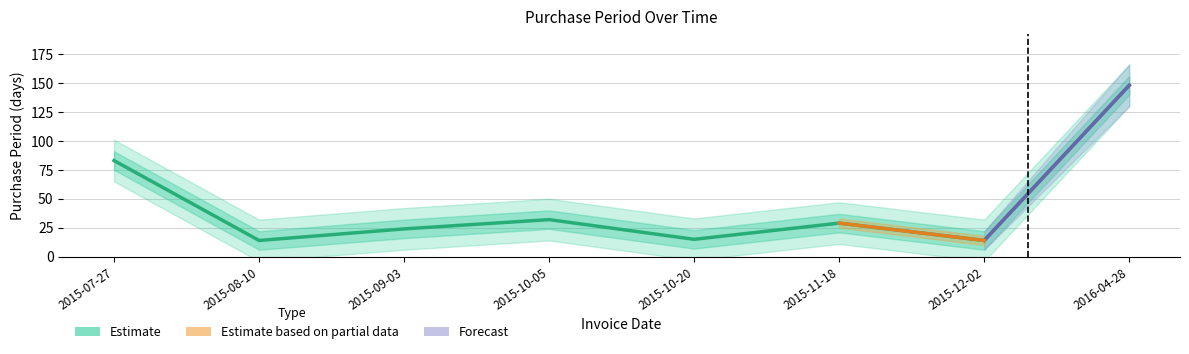

How many interior local peaks (higher than both neighbors) does the data have?

2